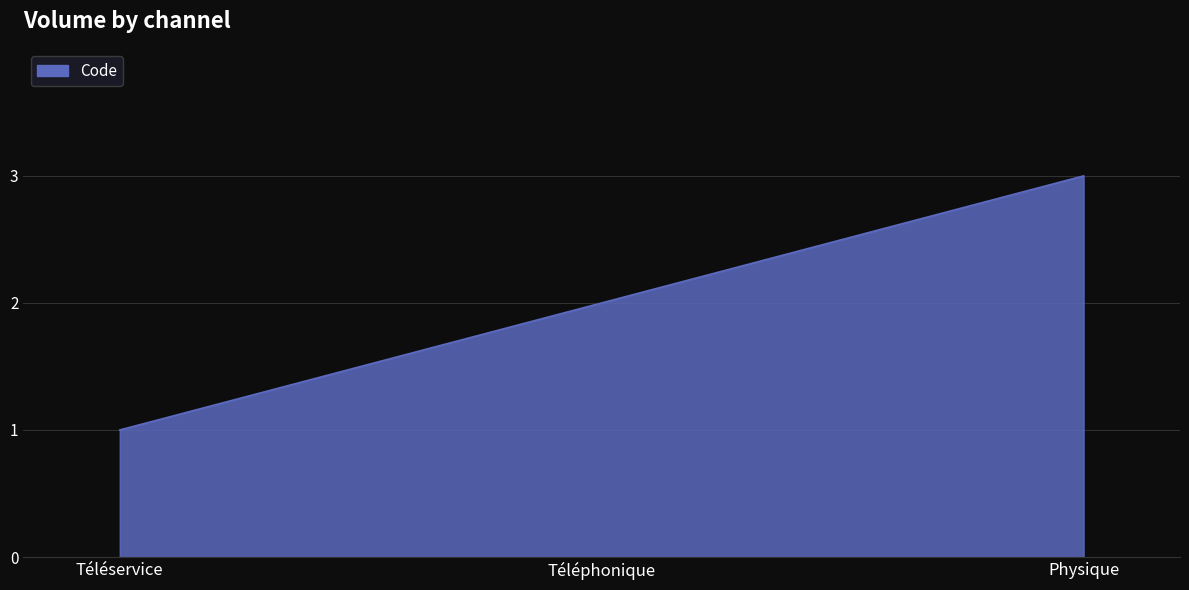

How many categories are shown in the chart?

3